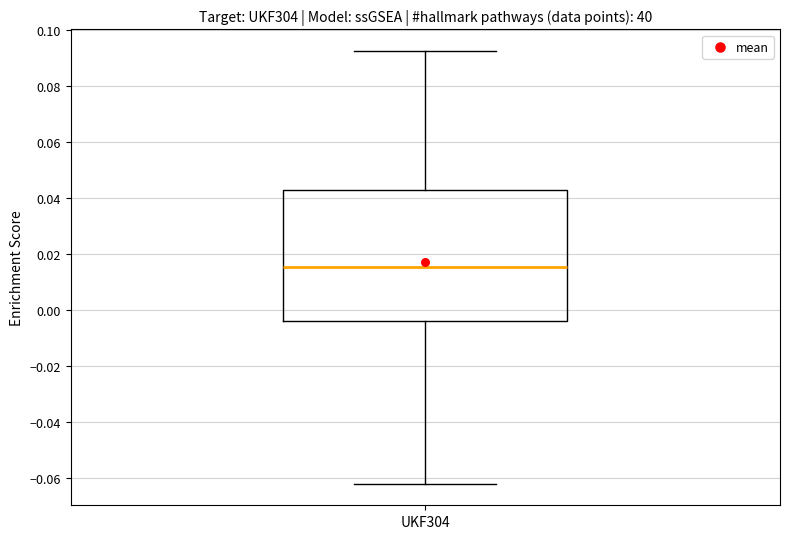

Where does the median line of the box for UKF304 sit on the y-axis? The values are not printed on the chart, so give them approximately, as read against the axis.

0.016